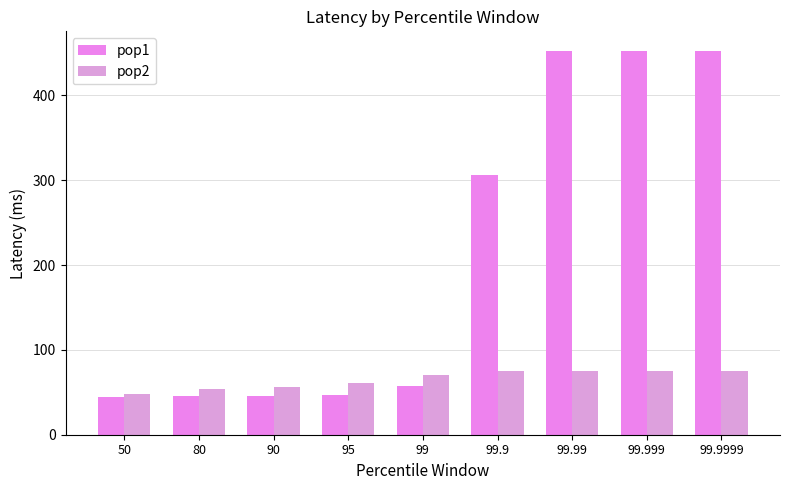

What is the lowest value of the pop2 series?

48